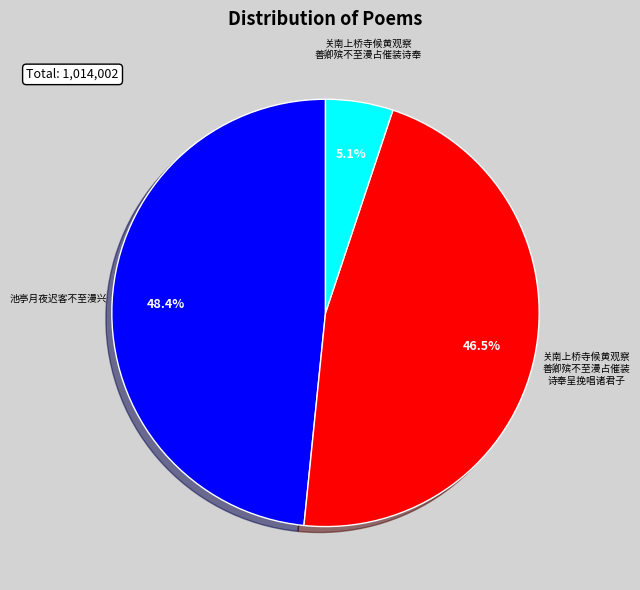

Count the number of slices in the pie.

3